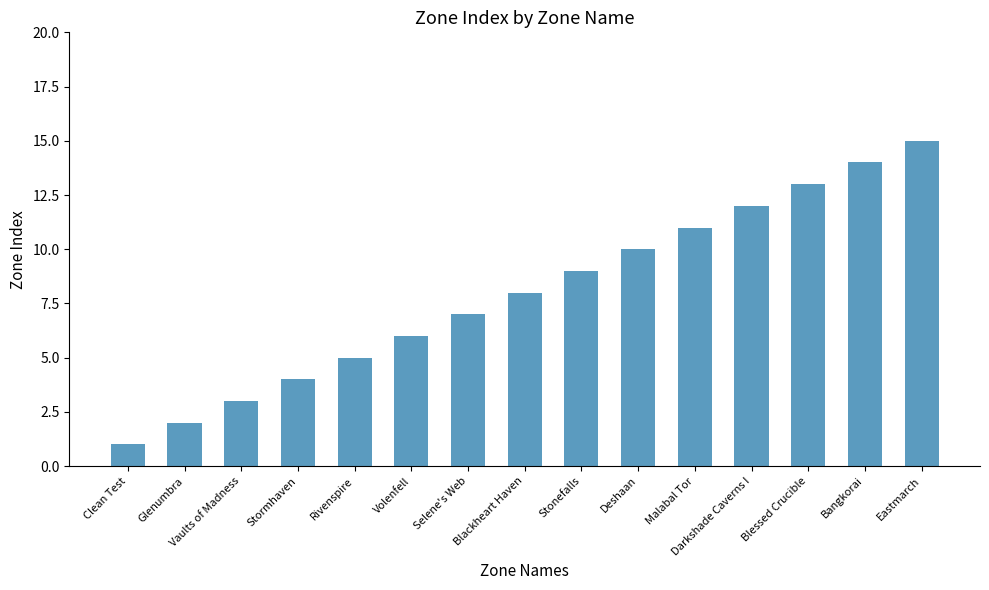

What is the label of the 11th bar from the right?

Rivenspire